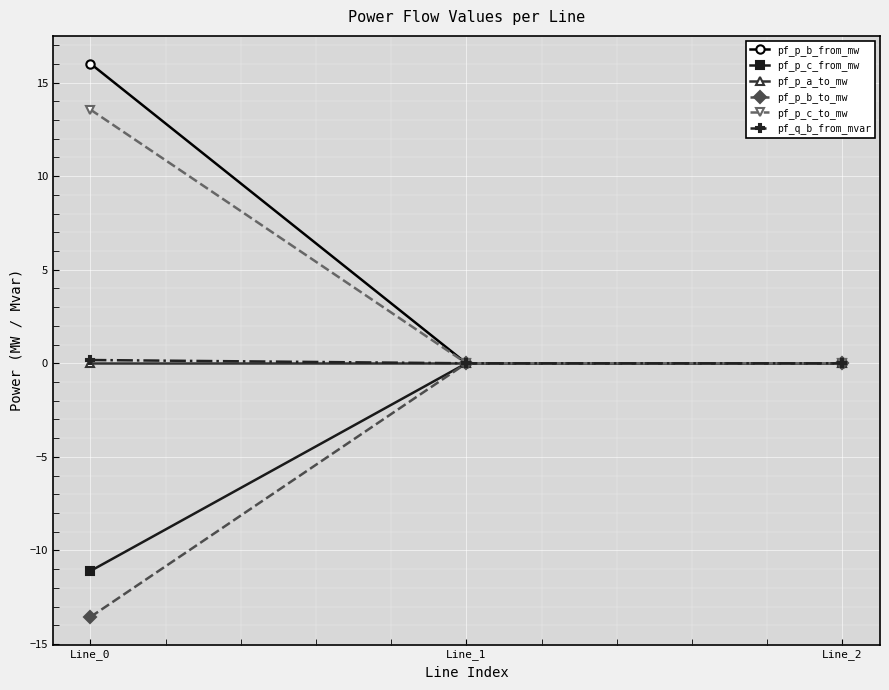

What is the greatest value displayed?

16.0